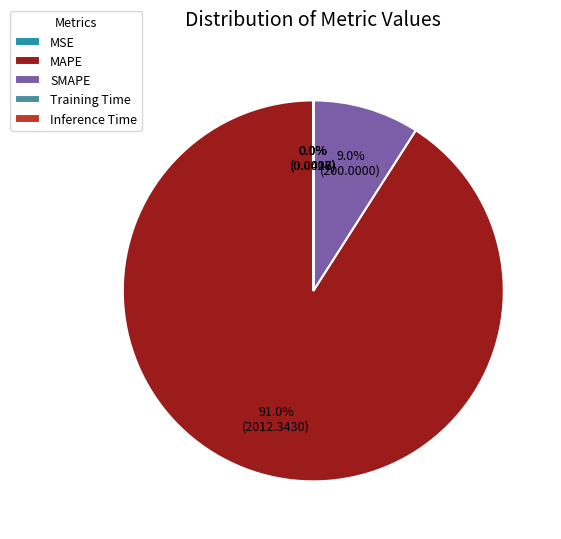

What is the majority slice?

MAPE